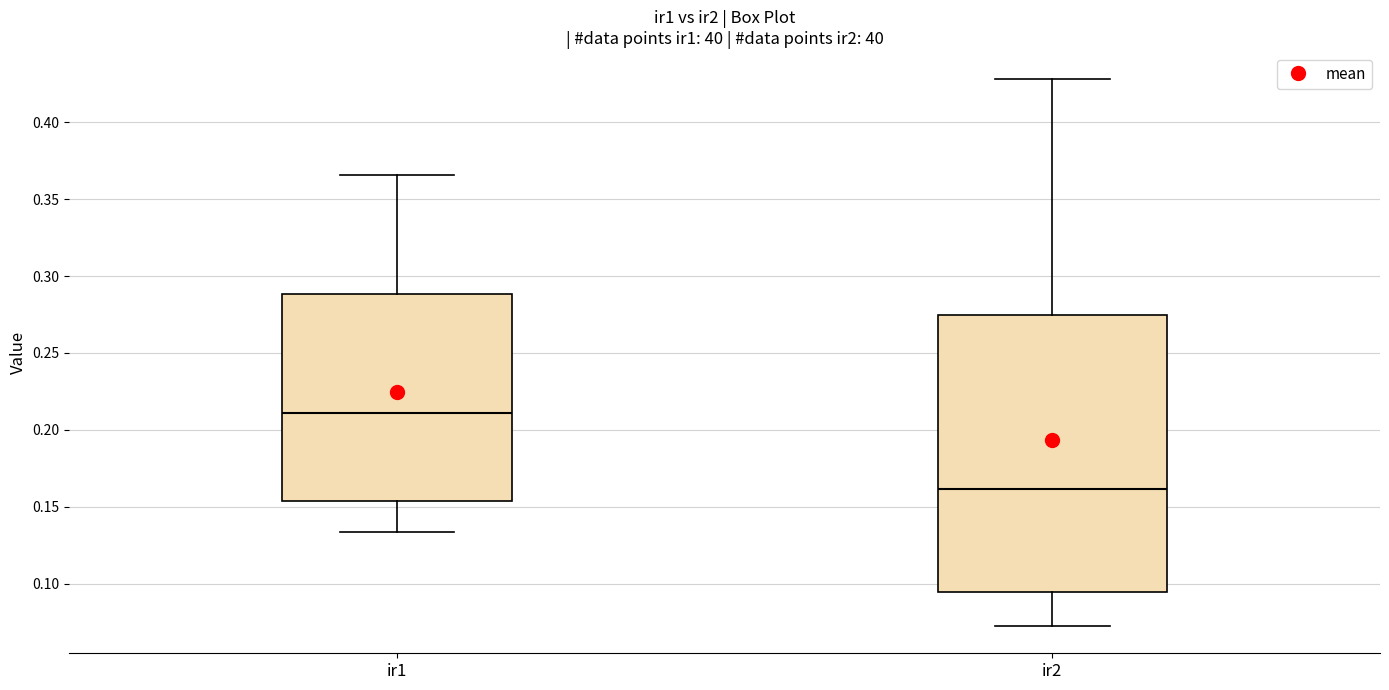

Reading left to right, read every box against the y-axis: the position of its median line, the range the box covers, and the ends of its whiskers. The values are not printed on the chart, so give them approximately, as read against the axis.

ir1: median 0.210, box 0.155 to 0.290, whiskers 0.135 to 0.365
ir2: median 0.160, box 0.095 to 0.275, whiskers 0.075 to 0.430